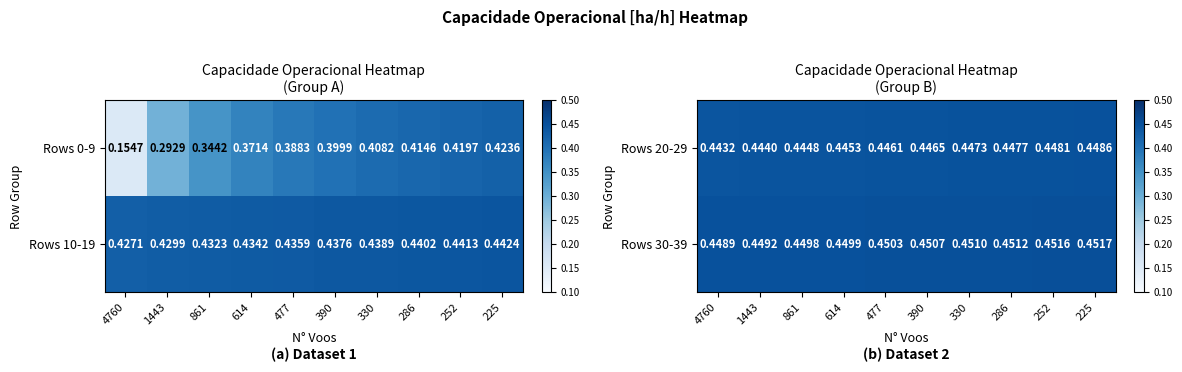

Is it true that Rows 20-29 equals 0.6 at 1443?

False